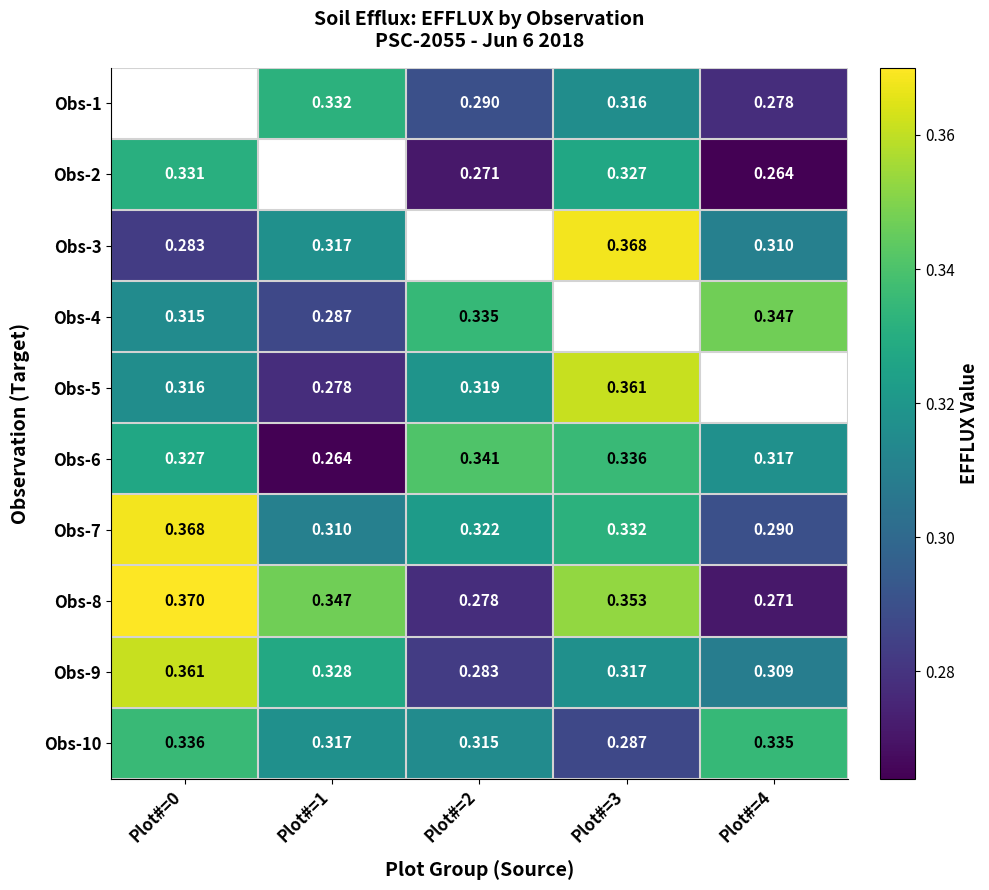

Is the value of Obs-2 at Plot#=4 greater than the value of Obs-9 at Plot#=4?

No